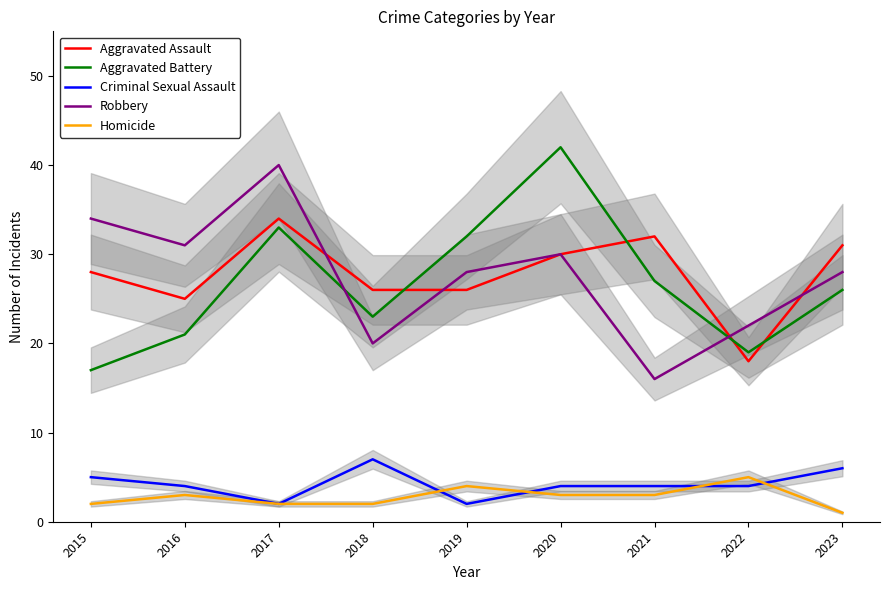

Reading left to right, transcribe all the data shown in this chart.

Aggravated Assault: 2015=28	2016=25	2017=34	2018=26	2019=26	2020=30	2021=32	2022=18	2023=31
Aggravated Battery: 2015=17	2016=21	2017=33	2018=23	2019=32	2020=42	2021=27	2022=19	2023=26
Criminal Sexual Assault: 2015=5	2016=4	2017=2	2018=7	2019=2	2020=4	2021=4	2022=4	2023=6
Robbery: 2015=34	2016=31	2017=40	2018=20	2019=28	2020=30	2021=16	2022=22	2023=28
Homicide: 2015=2	2016=3	2017=2	2018=2	2019=4	2020=3	2021=3	2022=5	2023=1